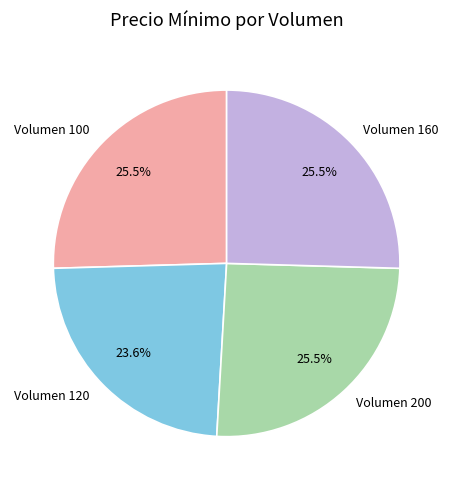

Which category has the smallest portion of the pie?

Volumen 120